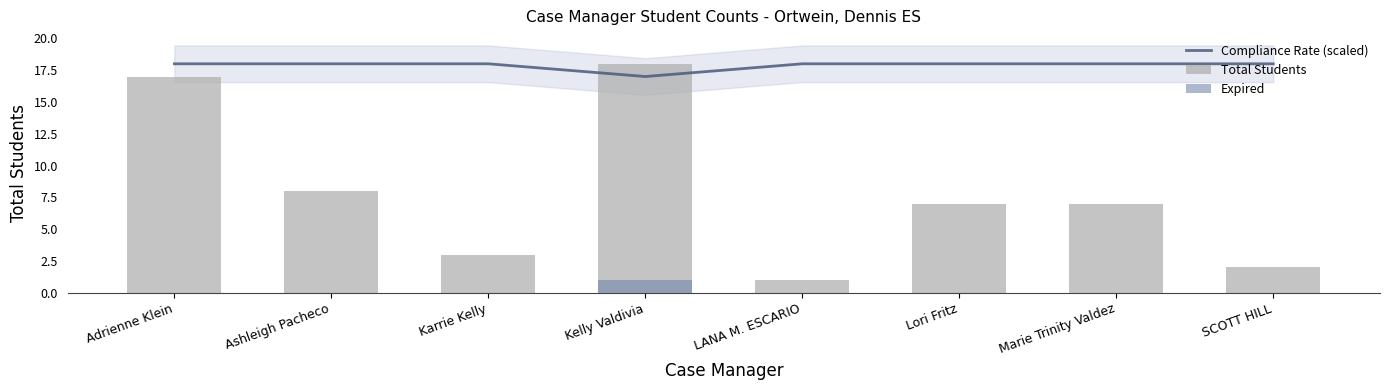

Between Adrienne Klein and Marie Trinity Valdez, which is larger?

Adrienne Klein